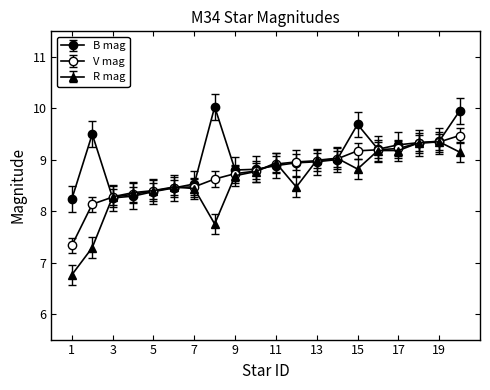

Reading left to right, transcribe all the data shown in this chart.

B mag: 1=8.2	2=9.5	3=8.3	4=8.3	5=8.4	6=8.5	7=8.5	8=10.0	9=8.8	10=8.8	11=8.9	12=8.9	13=9.0	14=9.0	15=9.7	16=9.2	17=9.3	18=9.3	19=9.4	20=9.9
V mag: 1=7.3	2=8.1	3=8.3	4=8.3	5=8.4	6=8.5	7=8.5	8=8.6	9=8.7	10=8.8	11=8.9	12=9.0	13=9.0	14=9.0	15=9.2	16=9.2	17=9.2	18=9.3	19=9.3	20=9.5
R mag: 1=6.8	2=7.3	3=8.3	4=8.4	5=8.4	6=8.5	7=8.4	8=7.8	9=8.7	10=8.8	11=8.9	12=8.5	13=9.0	14=9.0	15=8.8	16=9.2	17=9.2	18=9.3	19=9.3	20=9.2